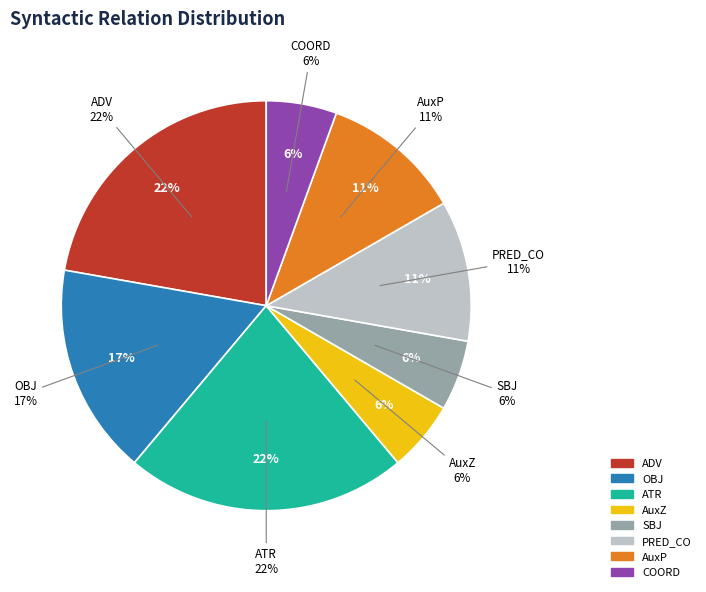

Which category has the biggest portion of the pie?

ADV